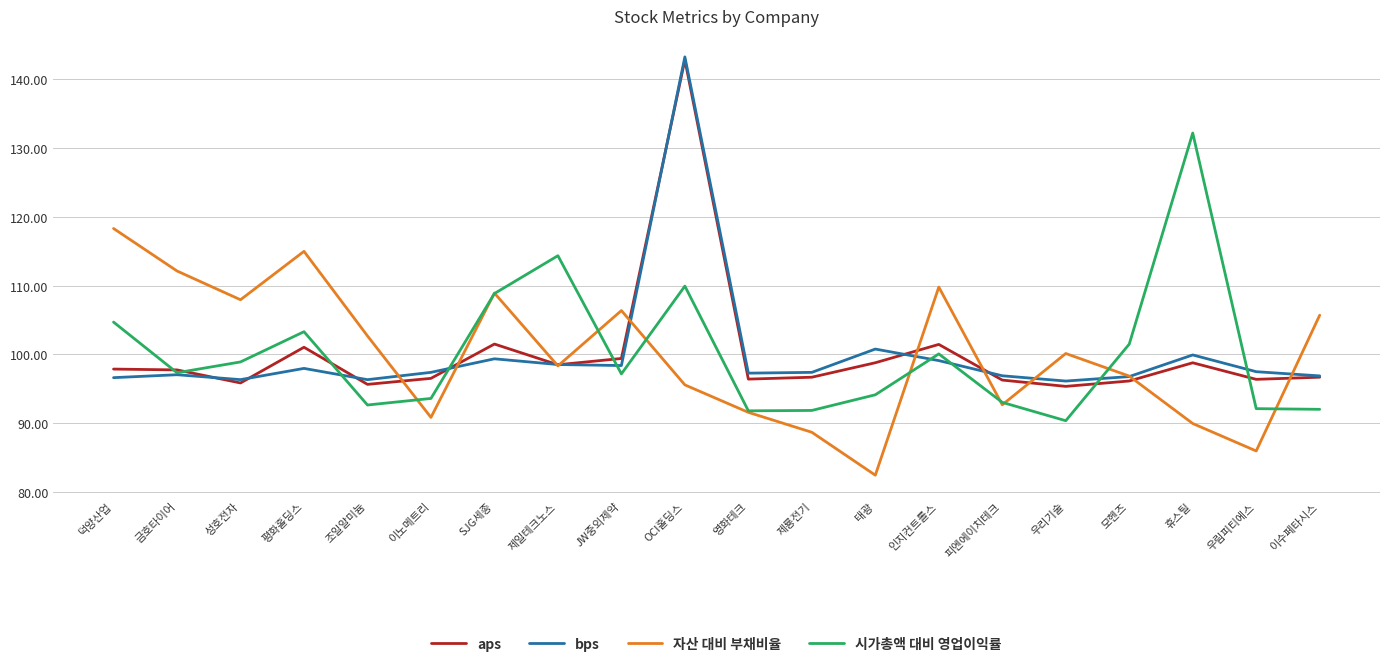

What is the total value across all series at 제룡전기?

374.6